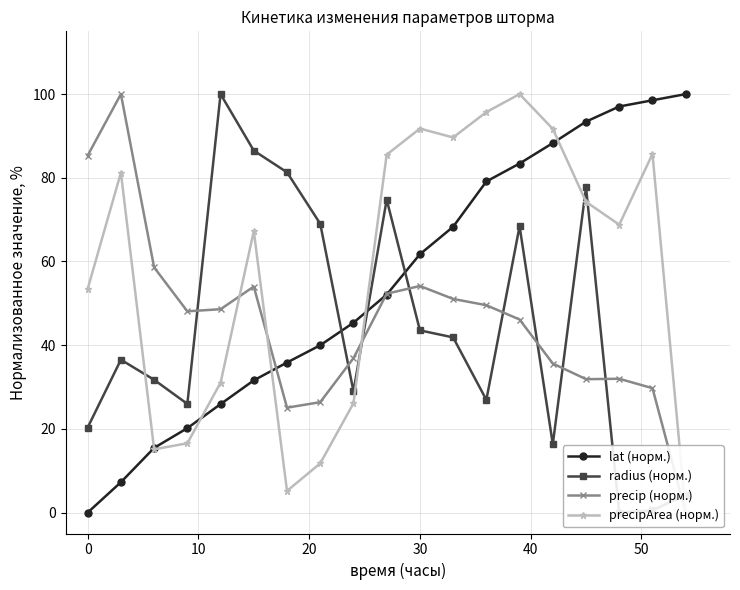

True or false: lat (норм.) has more than 1 points higher than both neighbors.

False